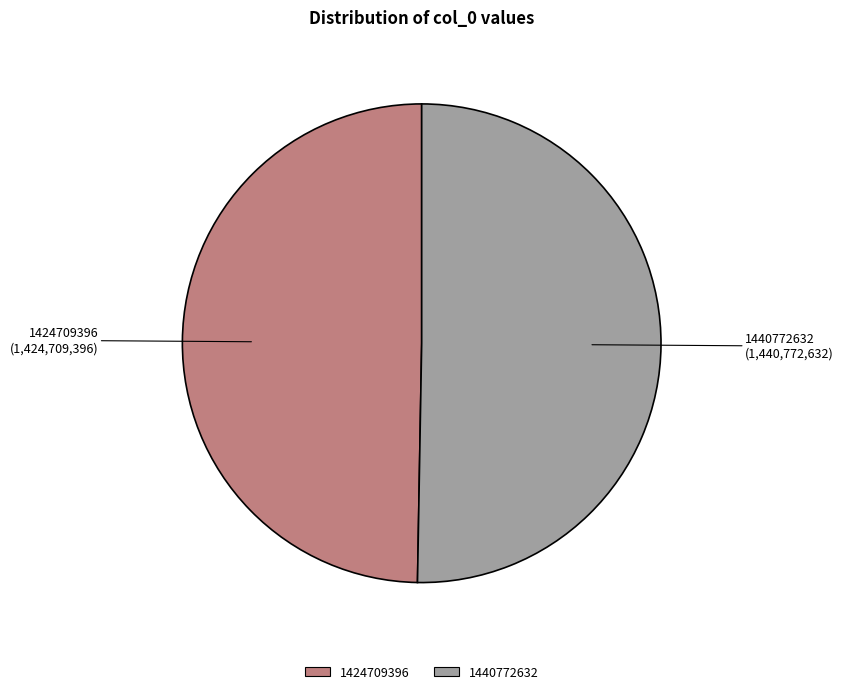

Is the sum of 1424709396 and 1440772632 greater than half?

Yes